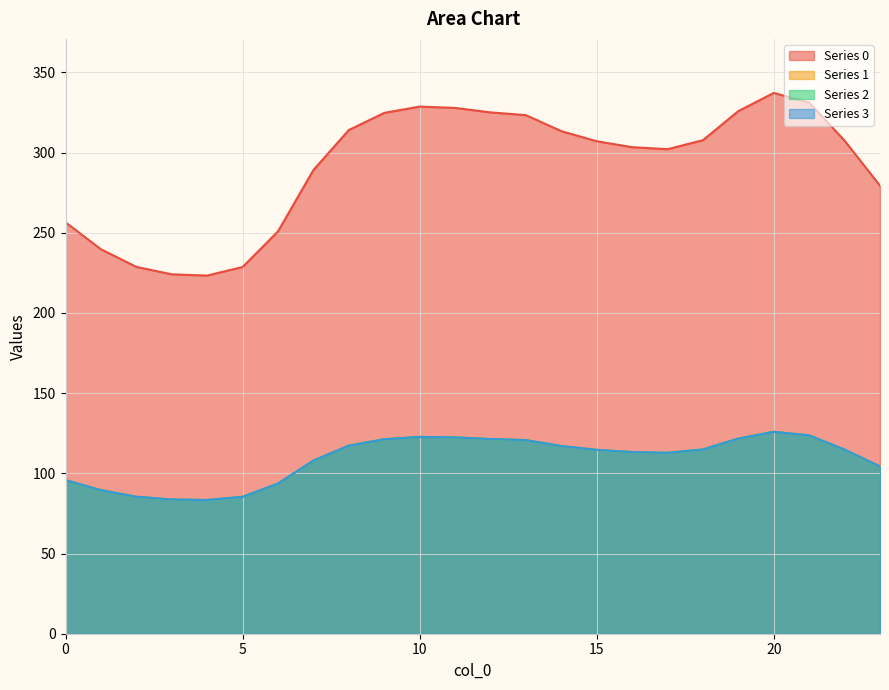

What is the difference between the 0 values at 6 and 21?

80.3